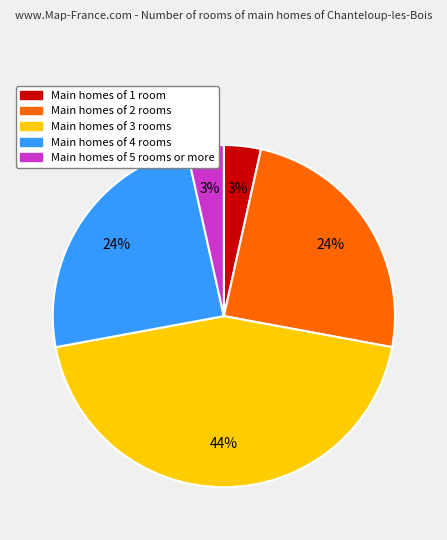

To the nearest percent, what is the average slice percentage?

20%